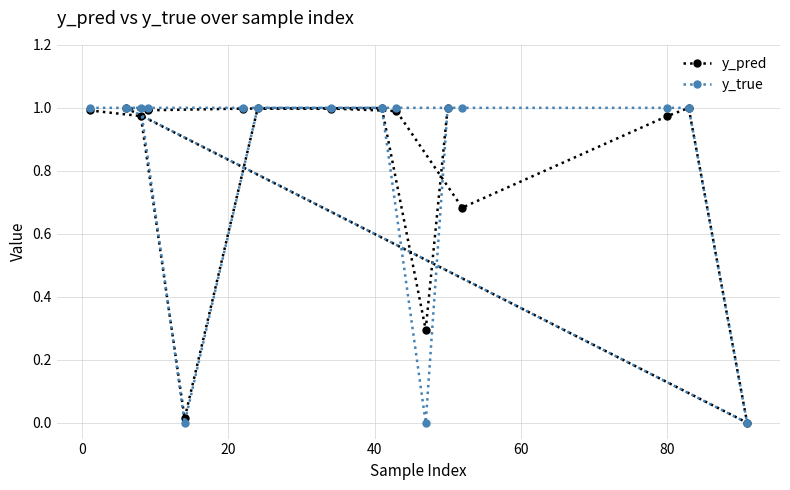

Which series ends up on top after the final intersection of y_pred and y_true?

y_true